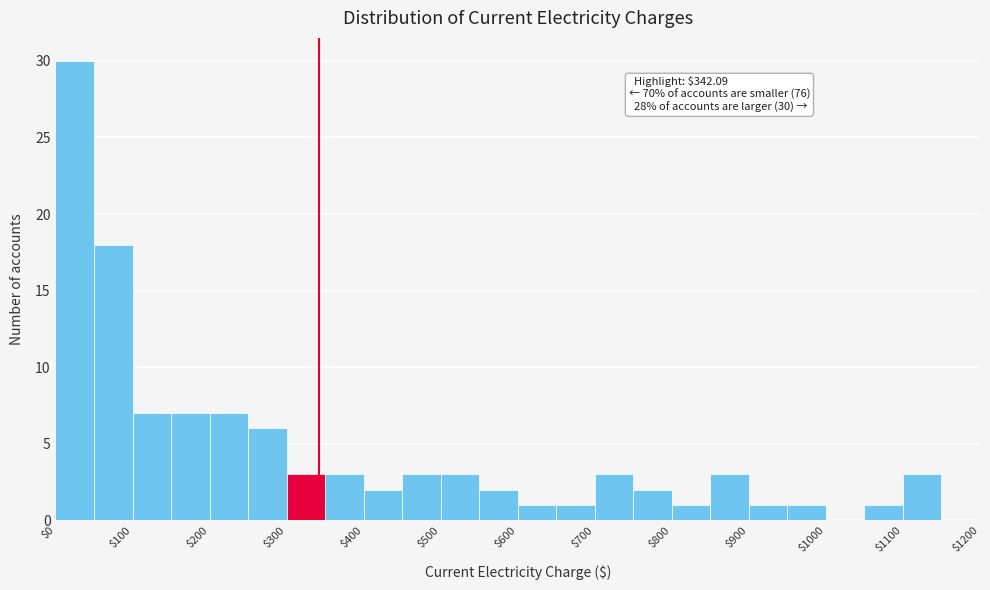

Over which range of the x-axis is the bar tallest?

0 to 50